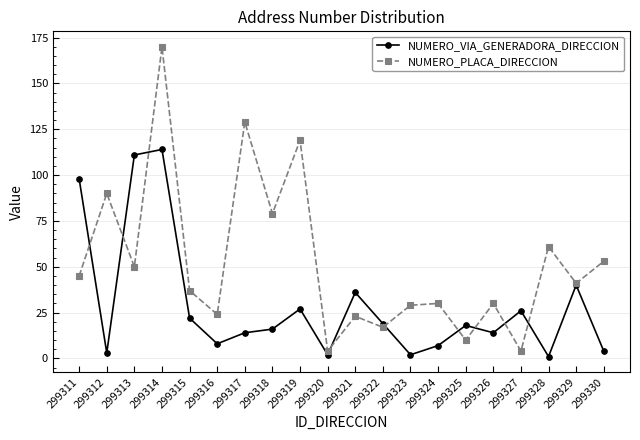

At which category does NUMERO_PLACA_DIRECCION reach its first local peak?

299312